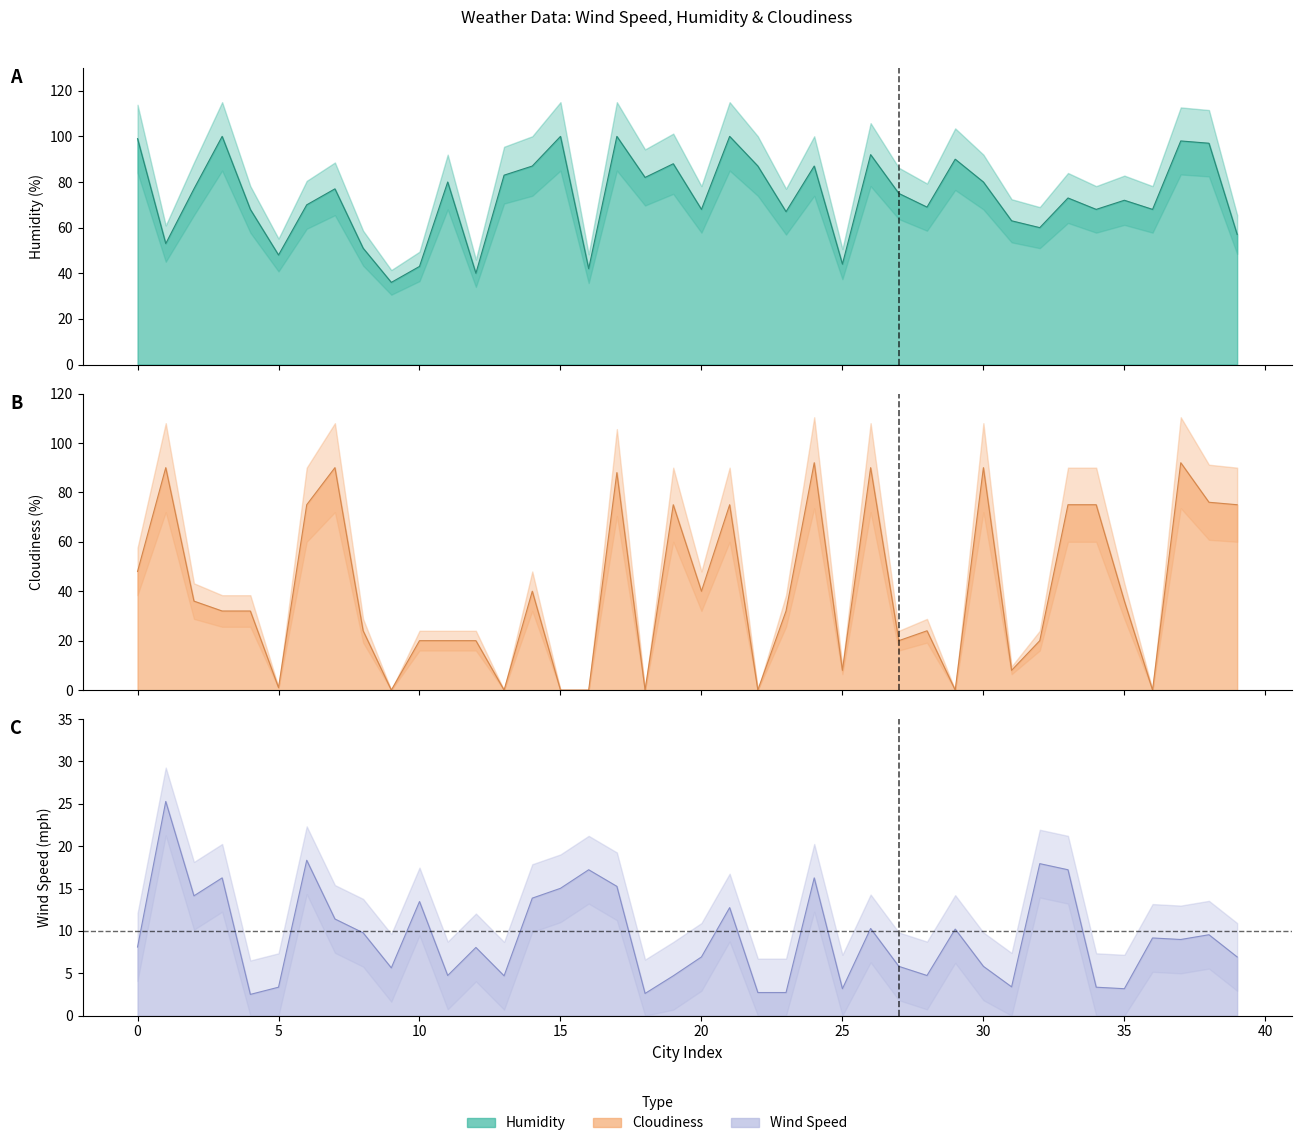

Which category has the lowest value across all series?

9